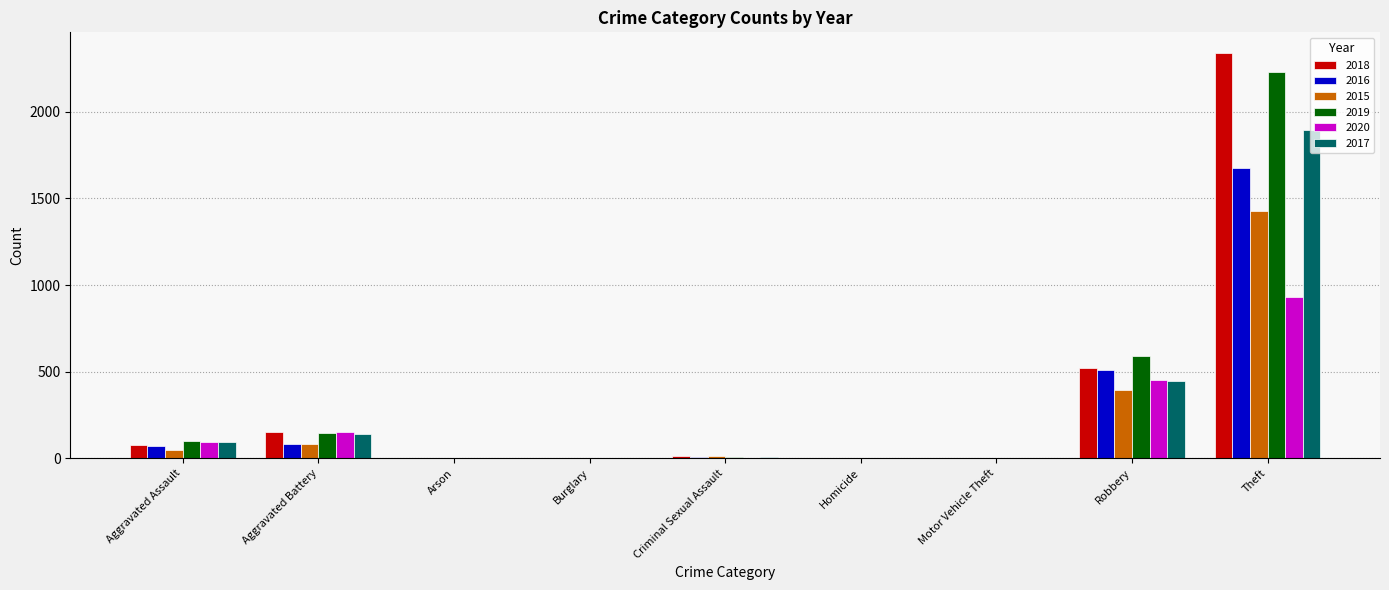

How many series are shown in this chart?

6